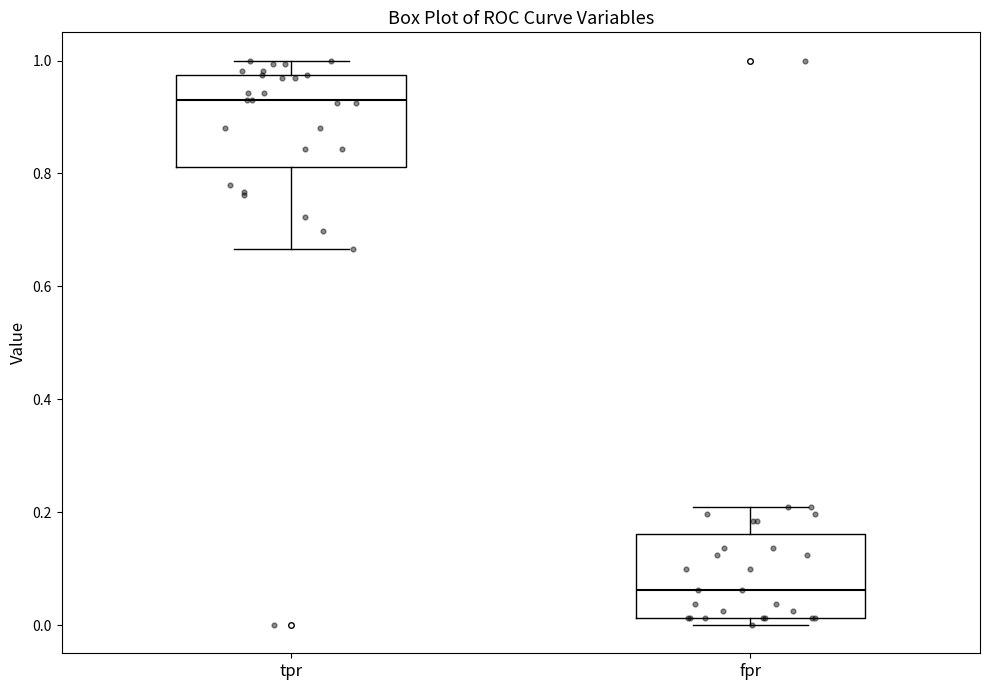

Where is the upper edge of the box for tpr on the y-axis? The values are not printed on the chart, so give them approximately, as read against the axis.

0.98